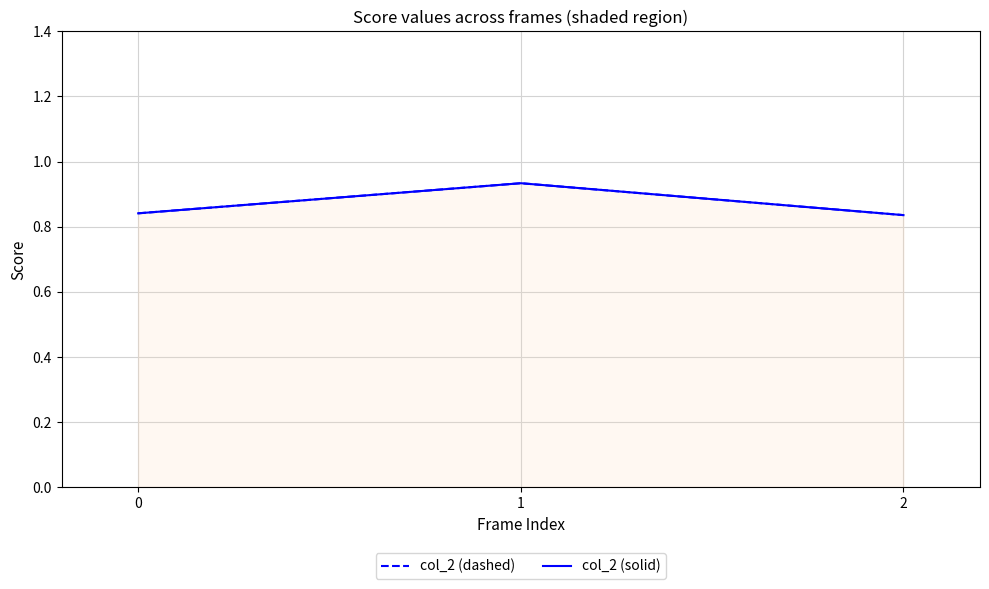

What is the sum of the col_2 (solid) values at 1 and 2?

1.8